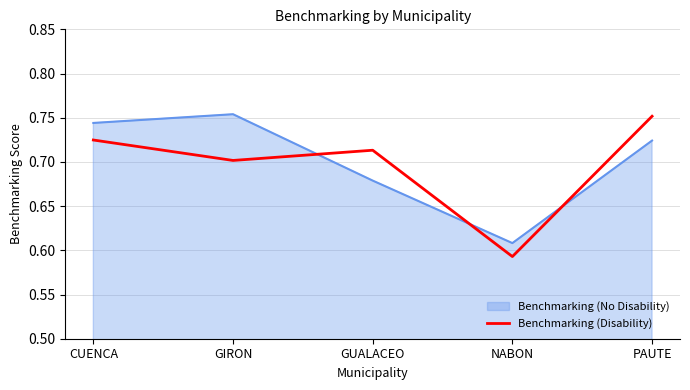

Is it true that Benchmarking (Disability) equals 0.7 at GUALACEO?

True